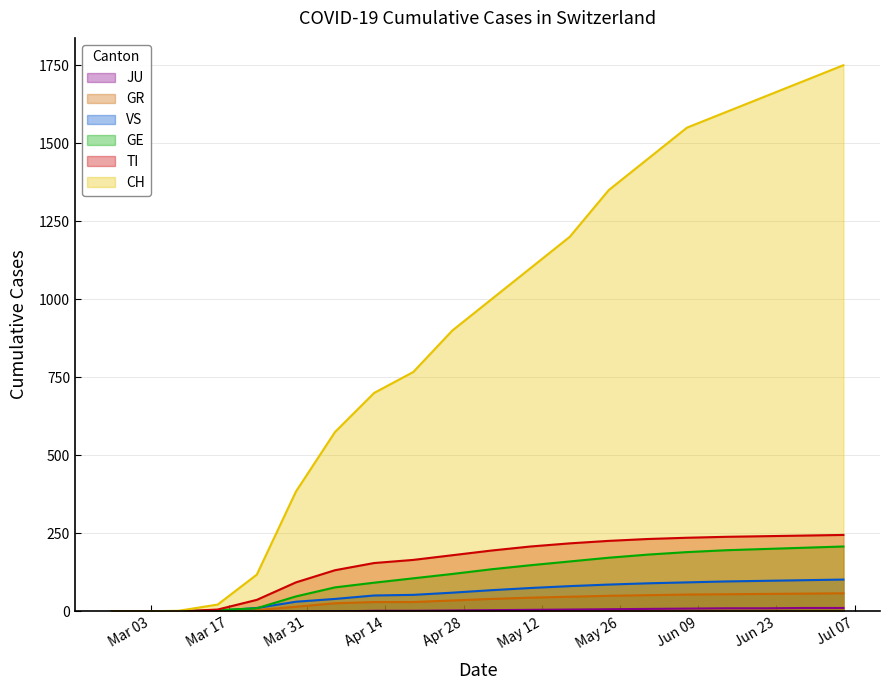

Reading right to left, what are all the values shown in this chart?

CH: 1750	1700	1650	1600	1550	1450	1350	1200	1100	1000	900	767	700	575	384	118	22	2	0	0
GE: 208	204	200	196	190	182	172	160	148	135	120	106	92	77	48	10	4	0	0	0
TI: 245	243	241	239	236	232	226	218	208	195	180	165	155	132	93	37	6	0	0	0
VS: 102	100	98	96	93	90	86	81	75	68	60	53	51	40	31	11	2	0	0	0
GR: 58	57	56	55	54	52	50	47	44	40	35	30	30	26	15	4	0	0	0	0
JU: 11	11	10	10	9	8	7	6	5	4	3	2	2	0	0	0	0	0	0	0